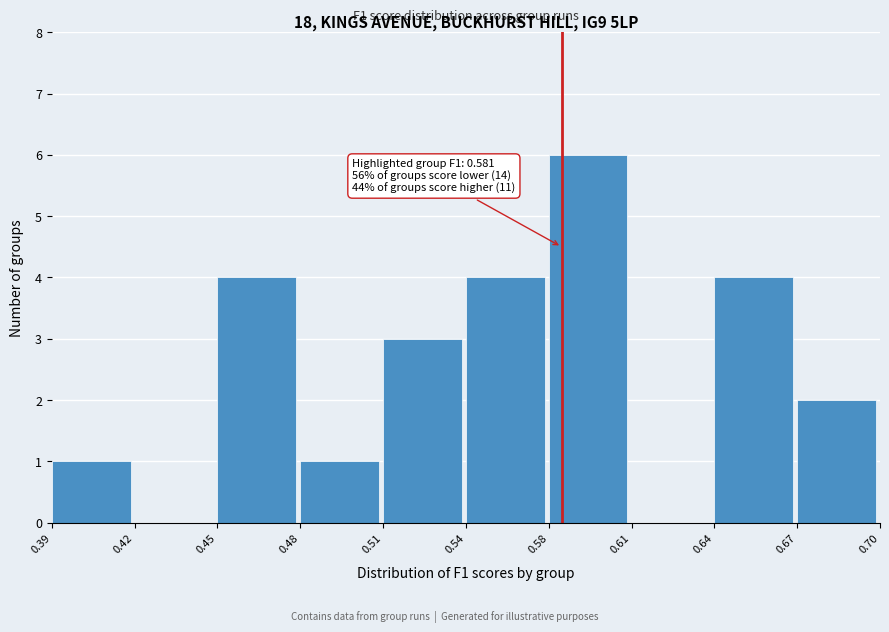

Reading right to left, transcribe all the data shown in this chart.

0.67=2	0.64=4	0.61=0	0.58=6	0.54=4	0.51=3	0.48=1	0.45=4	0.42=0	0.39=1